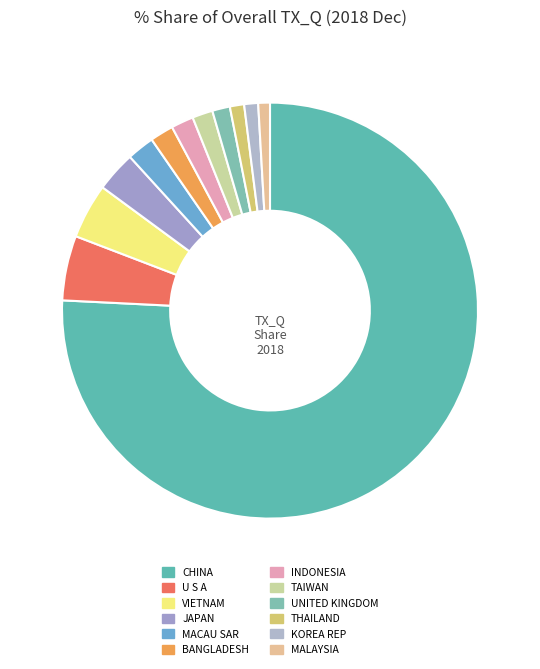

How many slices are in this pie chart?

12